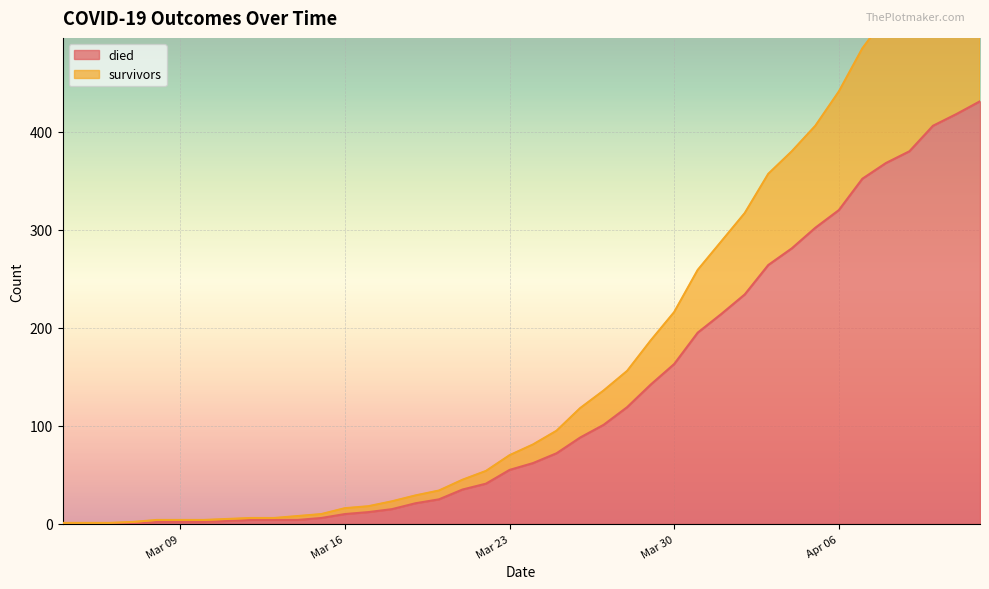

Count the number of categories in the chart.

40